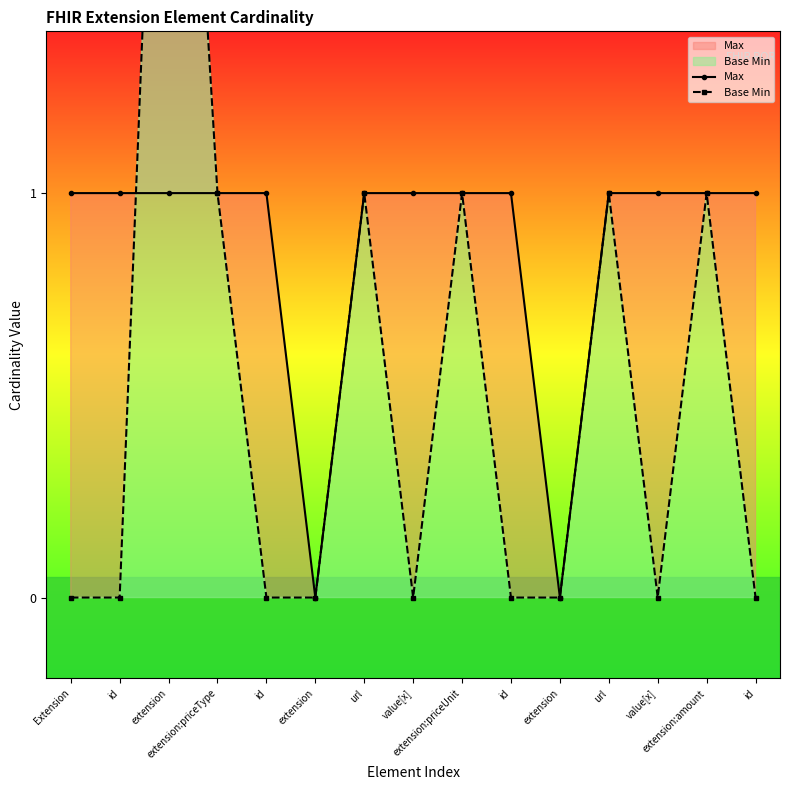

Which label corresponds to the smallest value in the chart?

extension